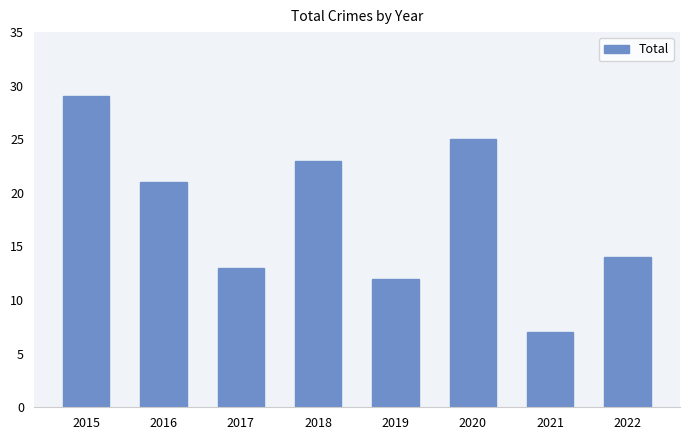

Where is the data nearest to the value 18?

2016